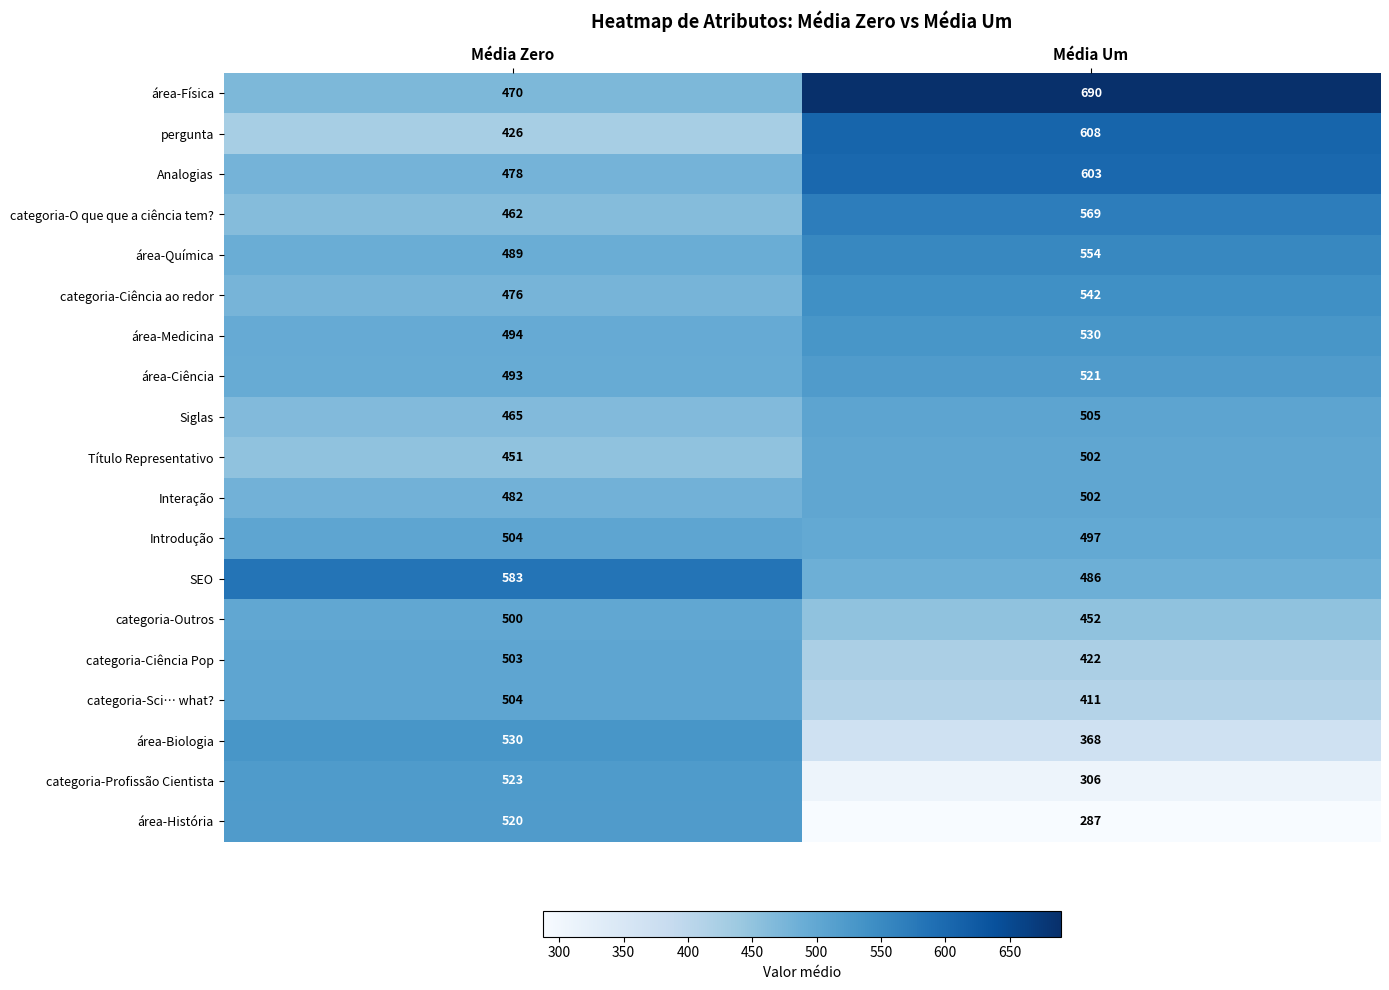

List the labels in order of categoria-Profissão Cientista value, smallest first.

Média Um, Média Zero